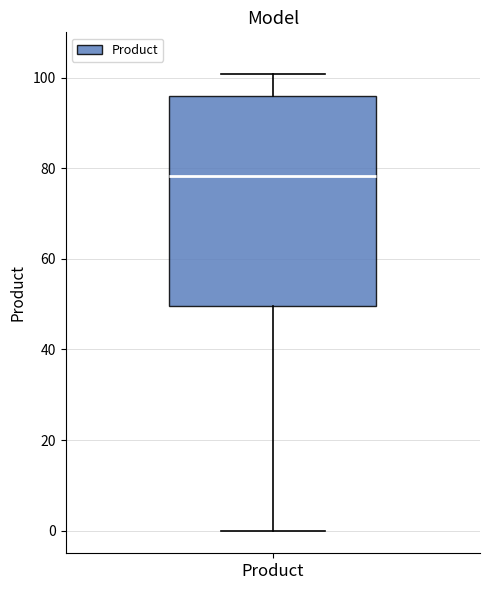

Read this box plot against the y-axis: the position of the median line, the range covered by the box, and the ends of both whiskers. The values are not printed on the chart, so give them approximately, as read against the axis.

median 78, box 50 to 96, whiskers 0 to 100